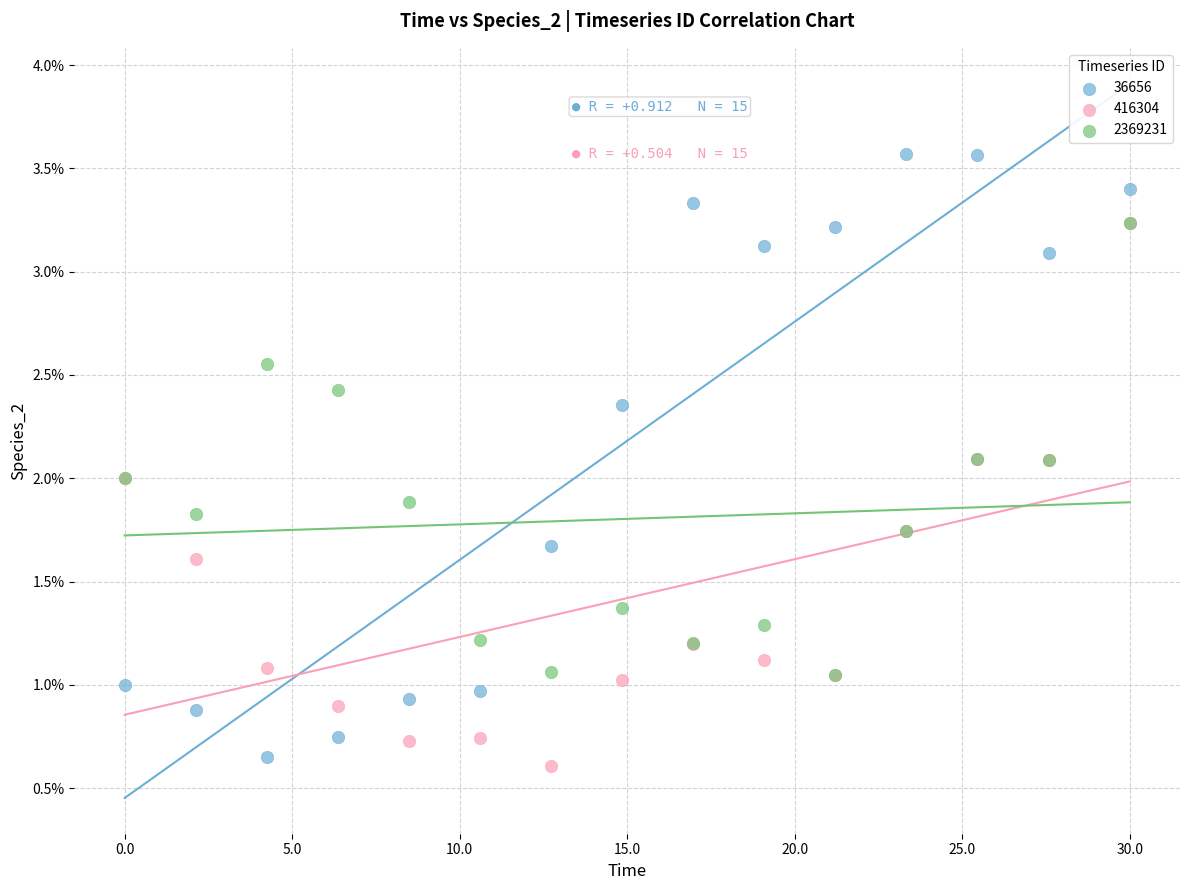

What are all the series names shown in the legend?

36656, 416304, 2369231